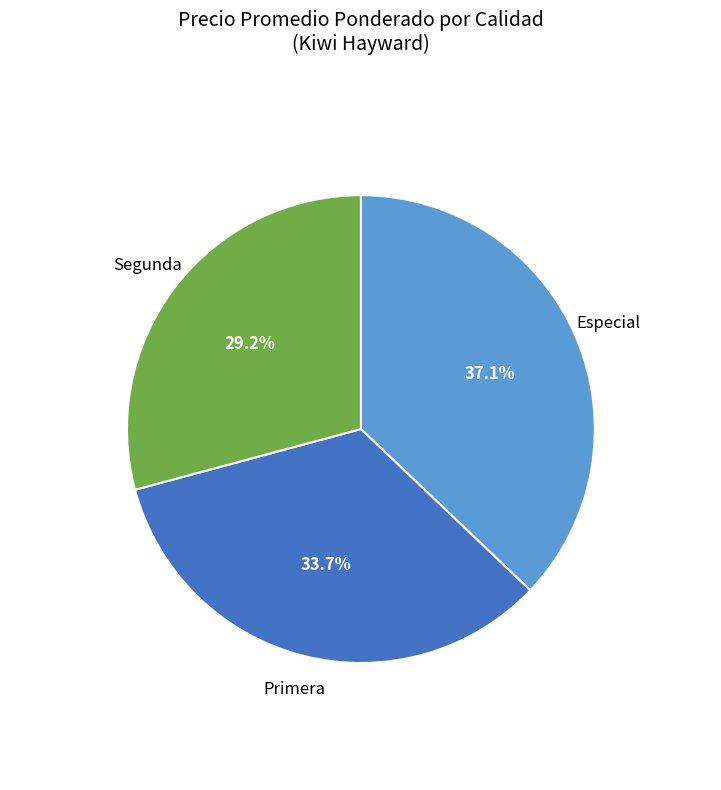

Is the sum of Especial and Primera greater than half?

Yes